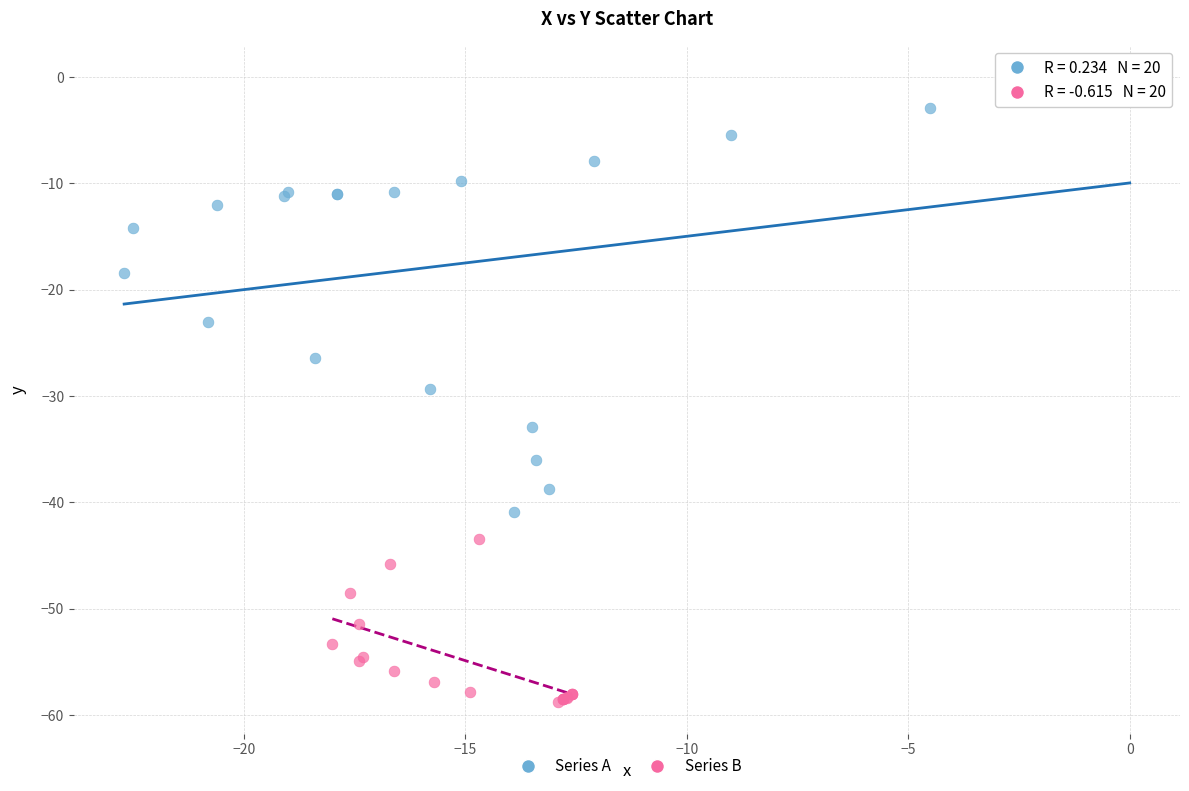

Which series has the widest spread of Y values?

Series A